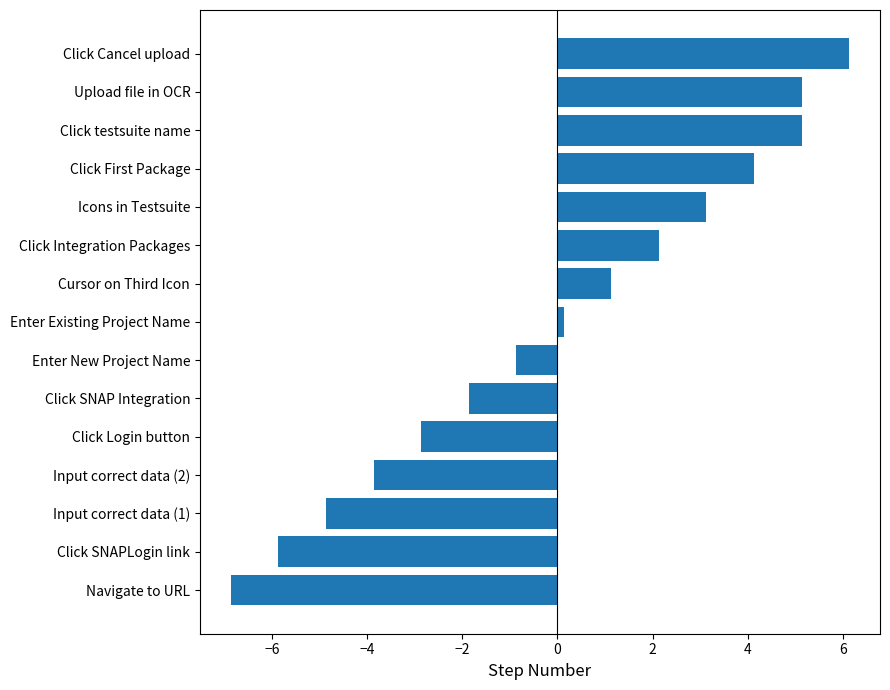

The chart shows a value of 1.7 at Cursor on Third Icon. True or false?

False